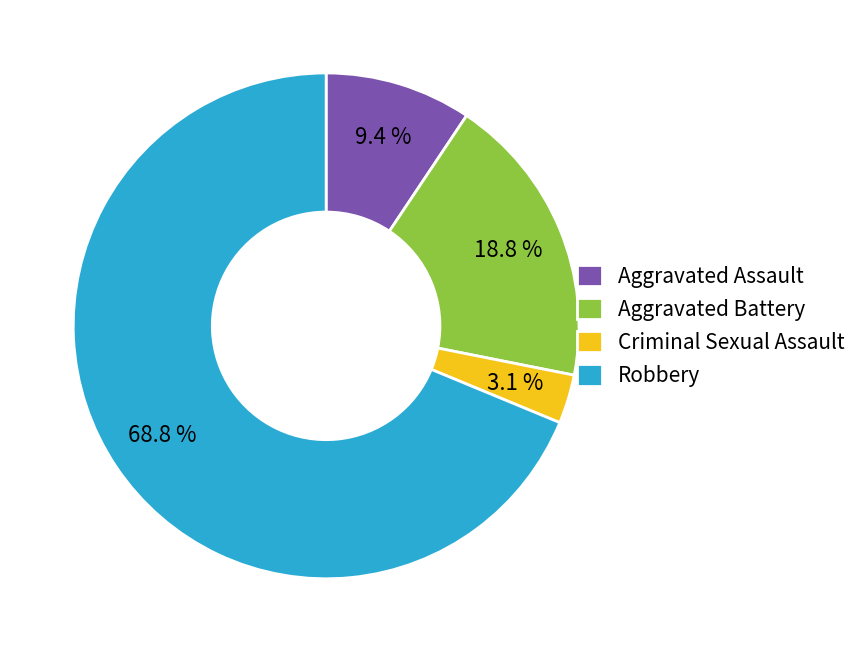

What is the ratio of the value at Robbery to the value at Aggravated Assault?

7.3